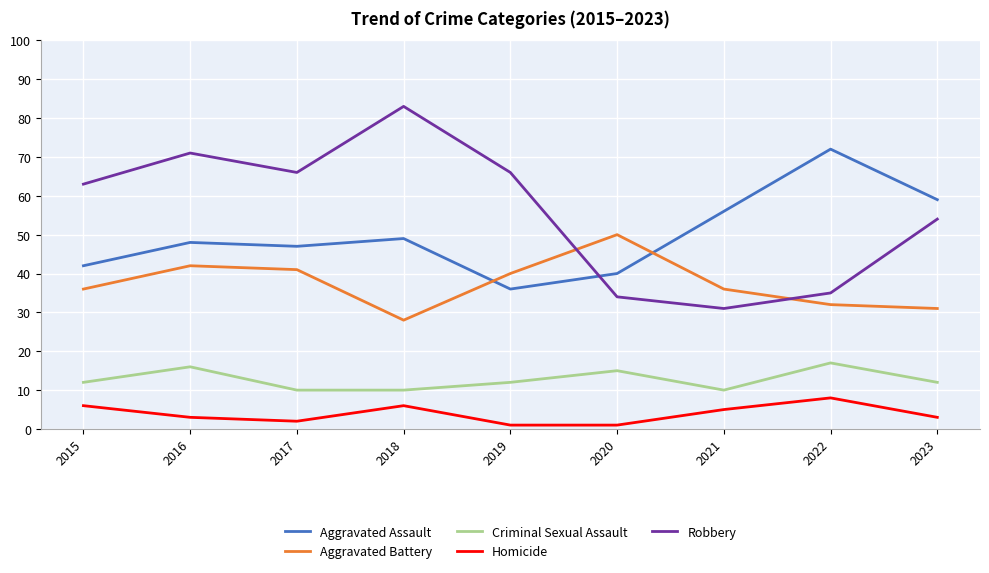

Is it true that Aggravated Battery equals 36 at 2015?

True